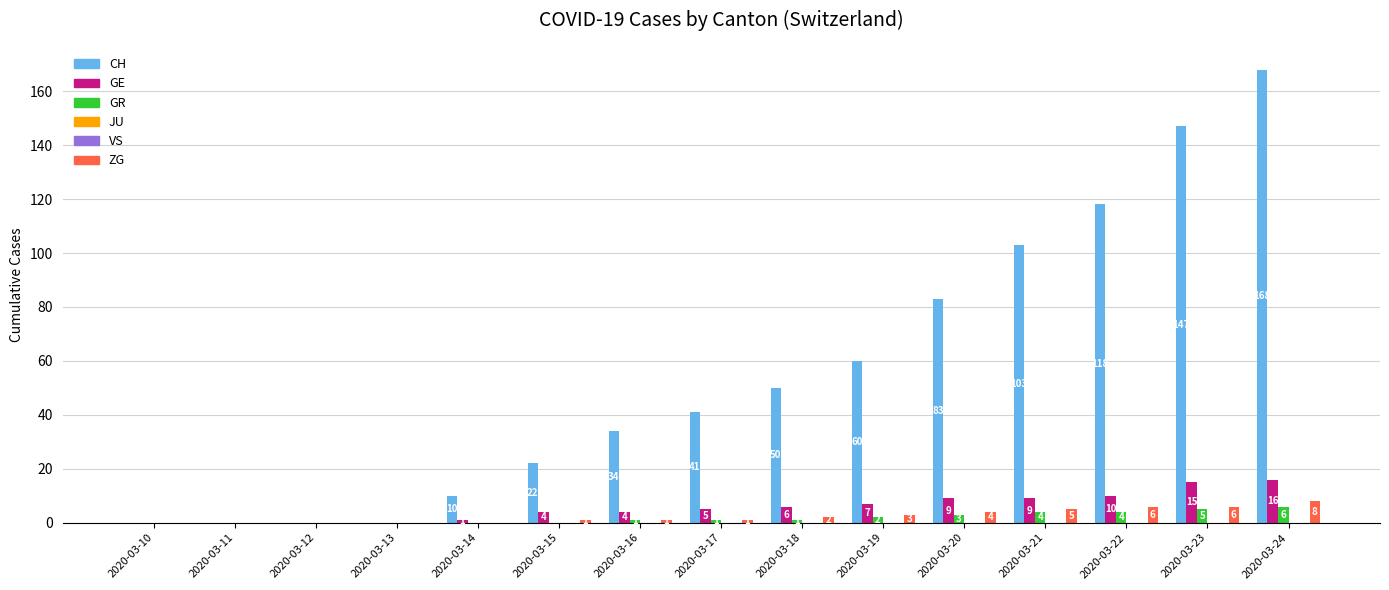

Reading left to right, what are all the values shown in this chart?

CH: 2020-03-10=0	2020-03-11=0	2020-03-12=0	2020-03-13=0	2020-03-14=10	2020-03-15=22	2020-03-16=34	2020-03-17=41	2020-03-18=50	2020-03-19=60	2020-03-20=83	2020-03-21=103	2020-03-22=118	2020-03-23=147	2020-03-24=168
GE: 2020-03-10=0	2020-03-11=0	2020-03-12=0	2020-03-13=0	2020-03-14=1	2020-03-15=4	2020-03-16=4	2020-03-17=5	2020-03-18=6	2020-03-19=7	2020-03-20=9	2020-03-21=9	2020-03-22=10	2020-03-23=15	2020-03-24=16
GR: 2020-03-10=0	2020-03-11=0	2020-03-12=0	2020-03-13=0	2020-03-14=0	2020-03-15=0	2020-03-16=1	2020-03-17=1	2020-03-18=1	2020-03-19=2	2020-03-20=3	2020-03-21=4	2020-03-22=4	2020-03-23=5	2020-03-24=6
JU: 2020-03-10=0	2020-03-11=0	2020-03-12=0	2020-03-13=0	2020-03-14=0	2020-03-15=0	2020-03-16=0	2020-03-17=0	2020-03-18=0	2020-03-19=0	2020-03-20=0	2020-03-21=0	2020-03-22=0	2020-03-23=0	2020-03-24=0
VS: 2020-03-10=0	2020-03-11=0	2020-03-12=0	2020-03-13=0	2020-03-14=0	2020-03-15=0	2020-03-16=0	2020-03-17=0	2020-03-18=0	2020-03-19=0	2020-03-20=0	2020-03-21=0	2020-03-22=0	2020-03-23=0	2020-03-24=0
ZG: 2020-03-10=0	2020-03-11=0	2020-03-12=0	2020-03-13=0	2020-03-14=0	2020-03-15=1	2020-03-16=1	2020-03-17=1	2020-03-18=2	2020-03-19=3	2020-03-20=4	2020-03-21=5	2020-03-22=6	2020-03-23=6	2020-03-24=8